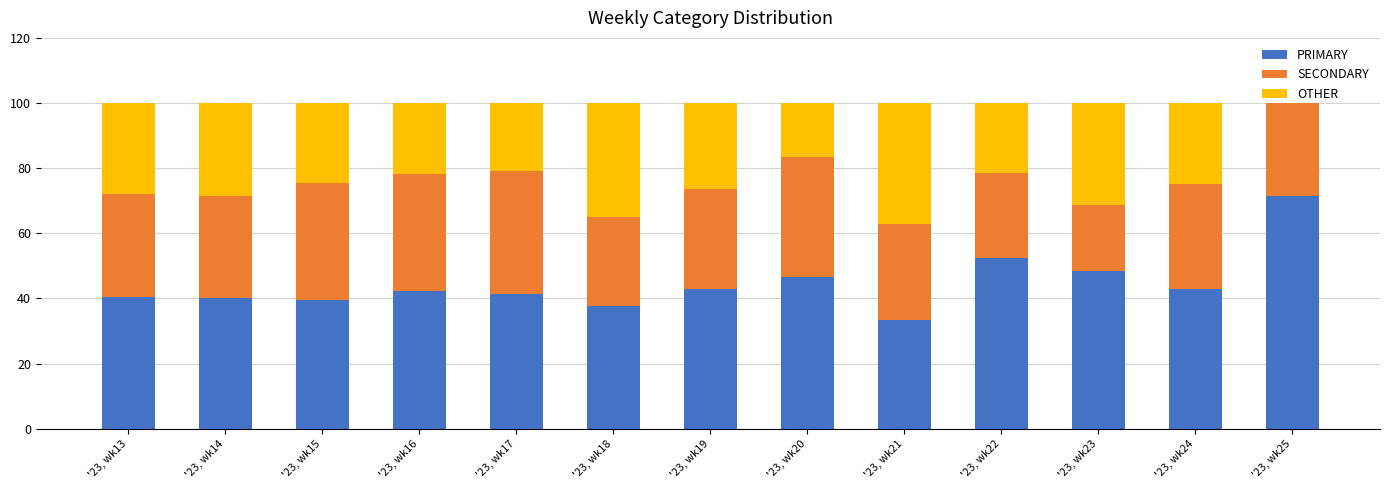

What is the highest value of the PRIMARY series?

71.4